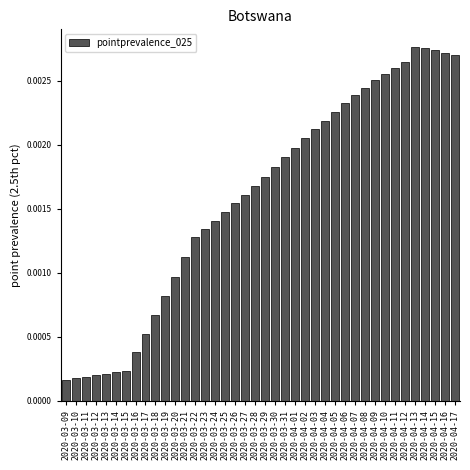

Which has a higher value, 2020-04-09 or 2020-04-14?

2020-04-14